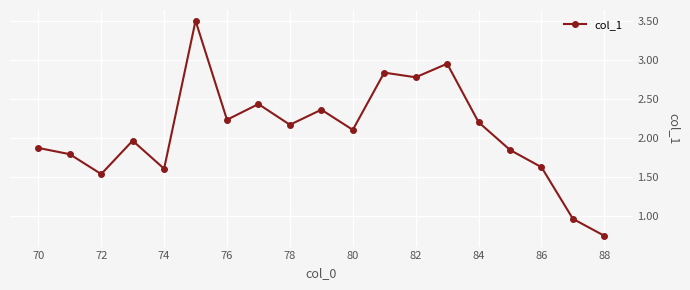

What is the value of the 5th point from the left?

1.6